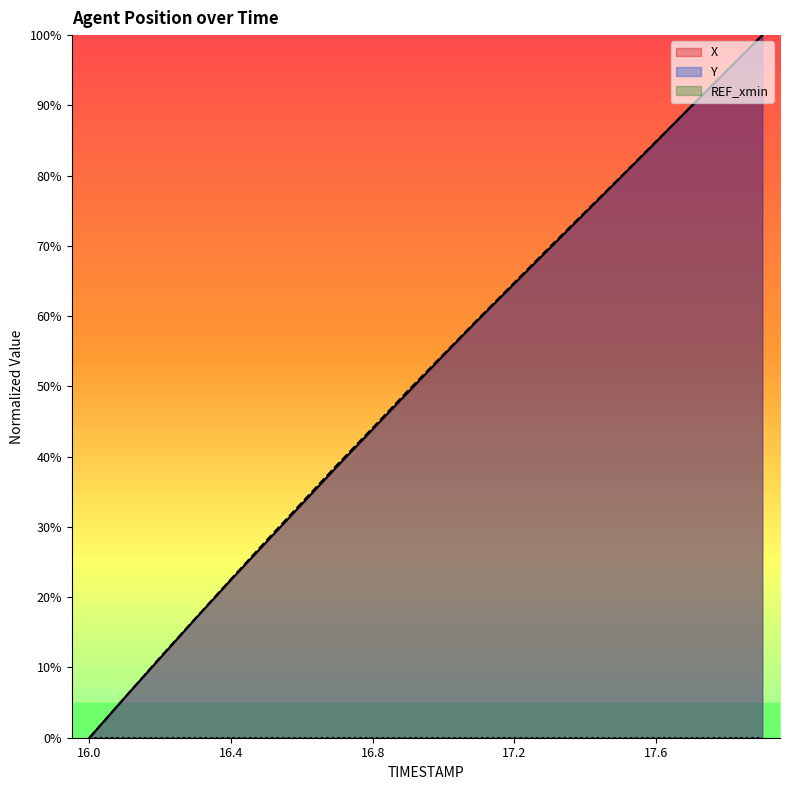

How many data points in X are less than 54?

10